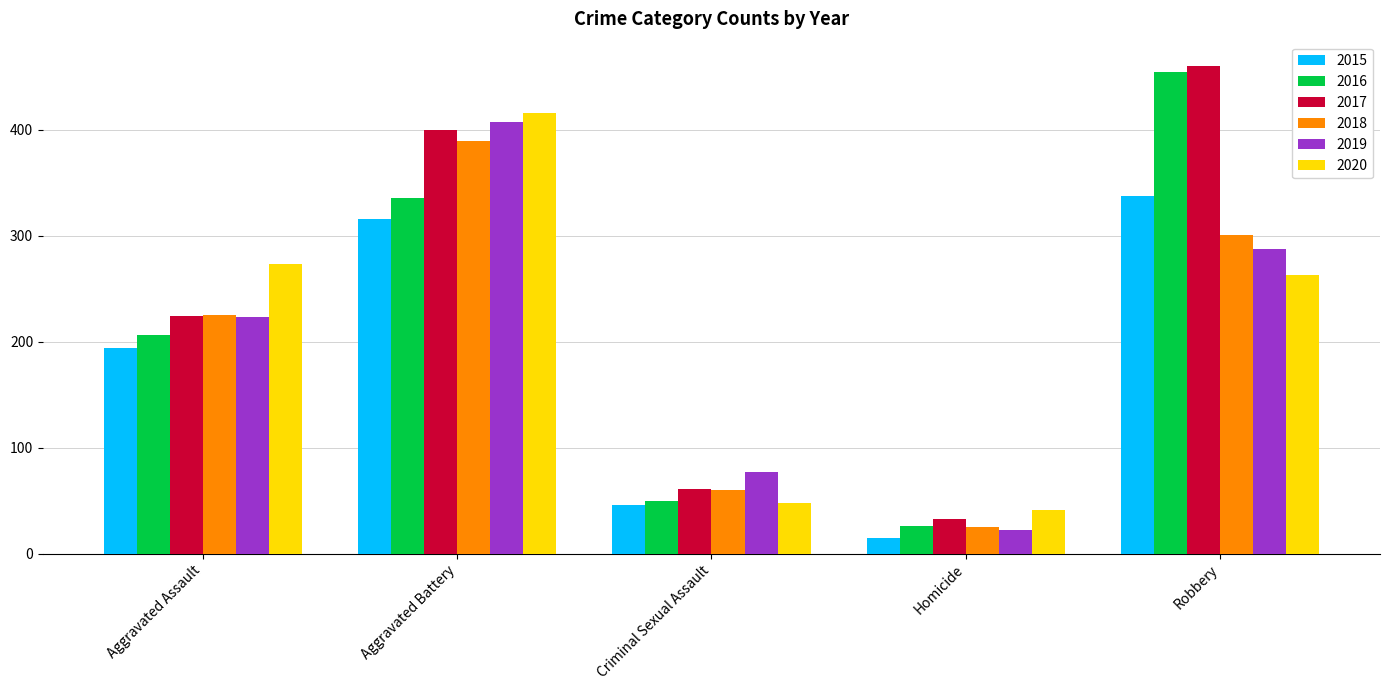

Where is 2018 nearest to the value 207?

Aggravated Assault